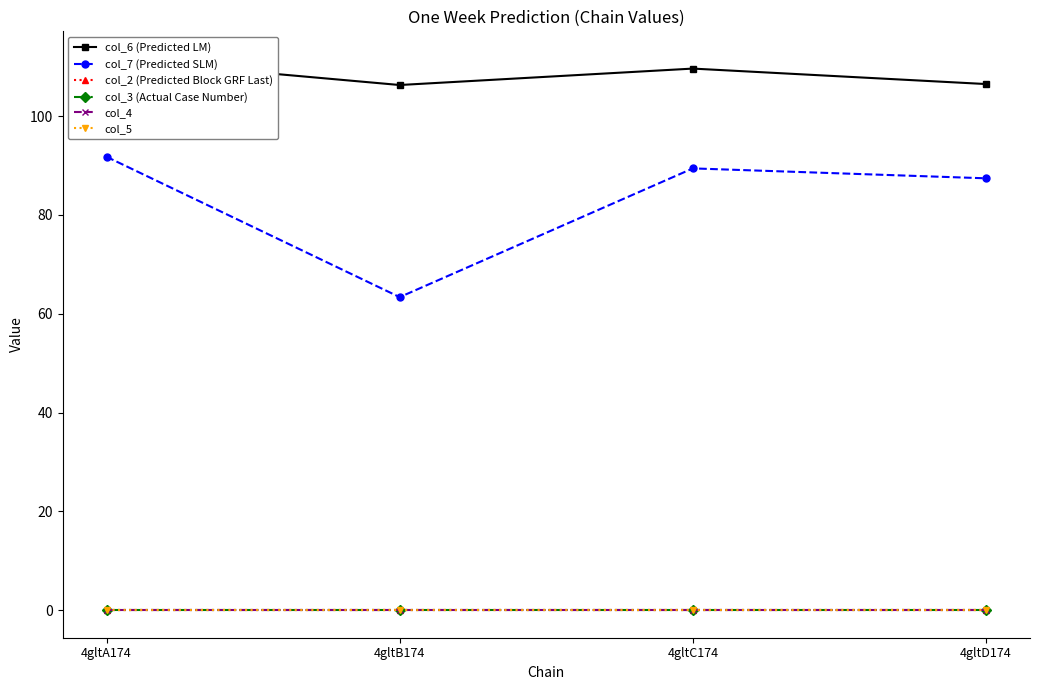

Reading left to right, extract all data points from this chart.

col_6 (Predicted LM): 111.6	106.3	109.6	106.5
col_7 (Predicted SLM): 91.8	63.3	89.4	87.4
col_2 (Predicted Block GRF Last): 0.0	0.0	0.0	0.0
col_3 (Actual Case Number): 0.0	0.0	0.0	0.0
col_4: 0.0	0.0	0.0	0.0
col_5: 0.0	0.0	0.0	0.0